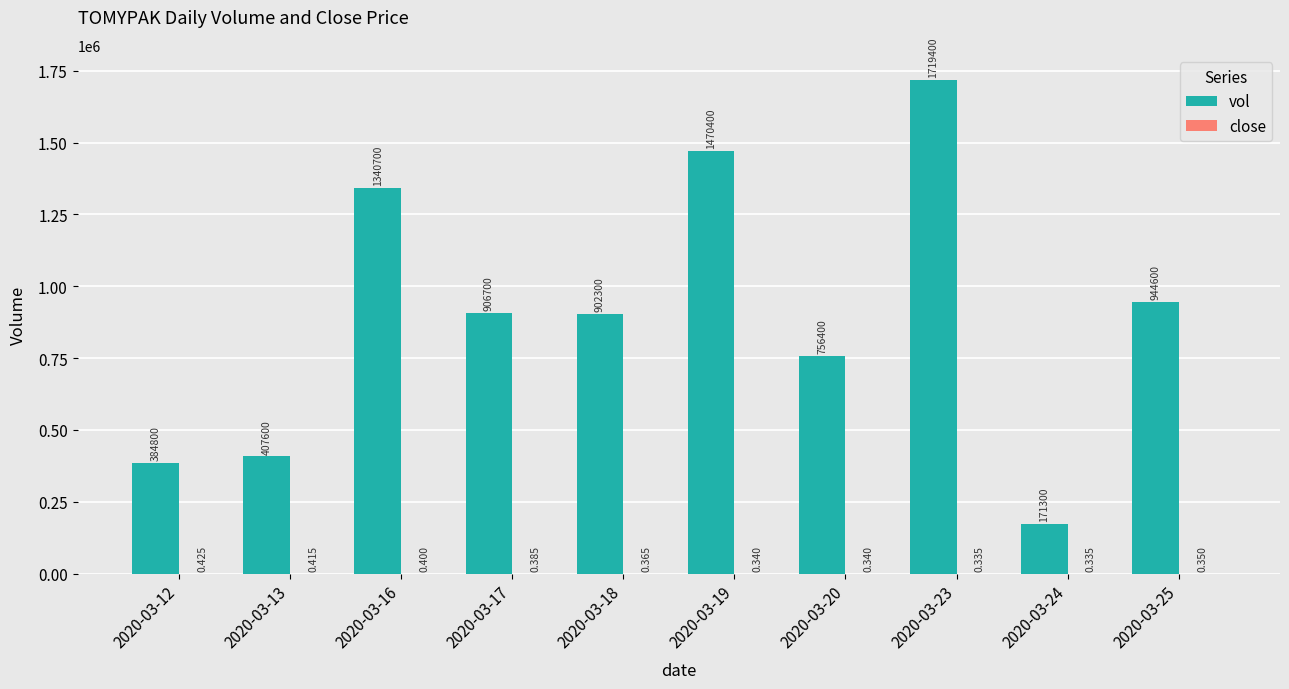

Which series has the largest total across all categories?

vol